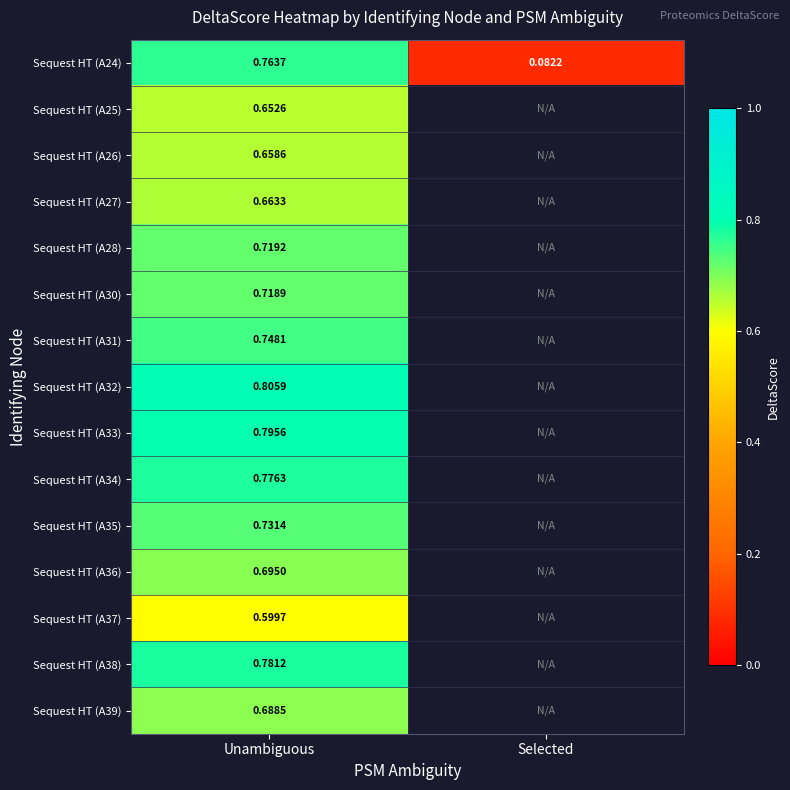

Between Unambiguous and Selected, which is larger?

Unambiguous